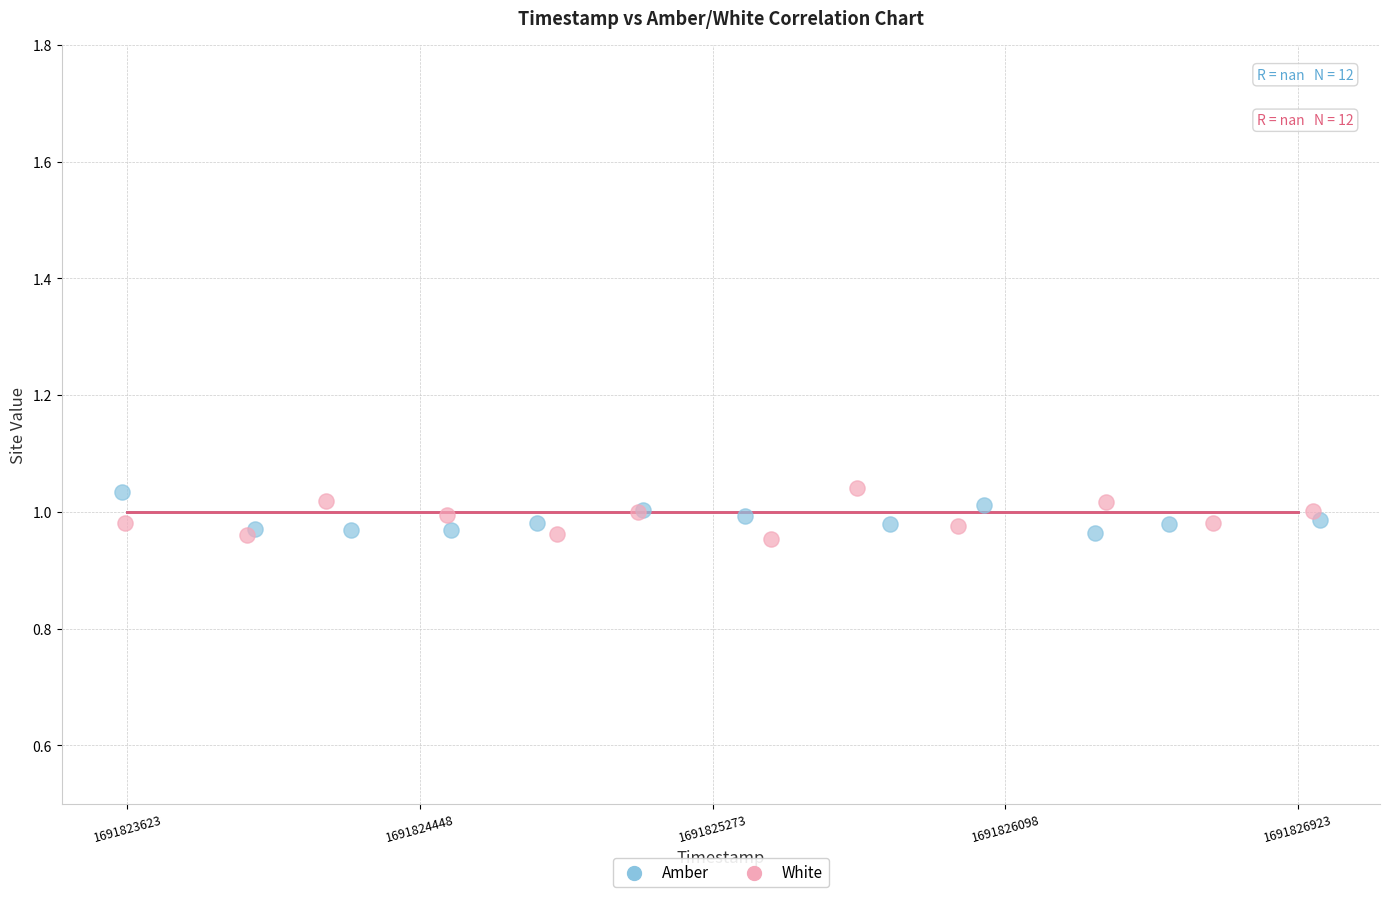

What are all the series names shown in the legend?

Amber, White